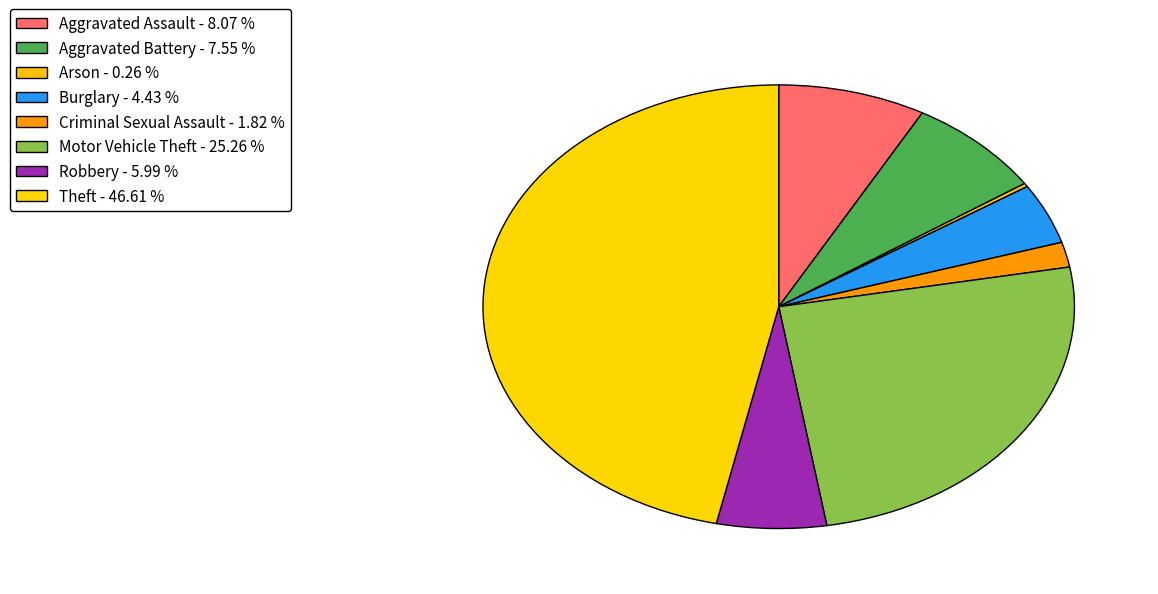

To the nearest percent, what percentage of the pie is Burglary?

4%